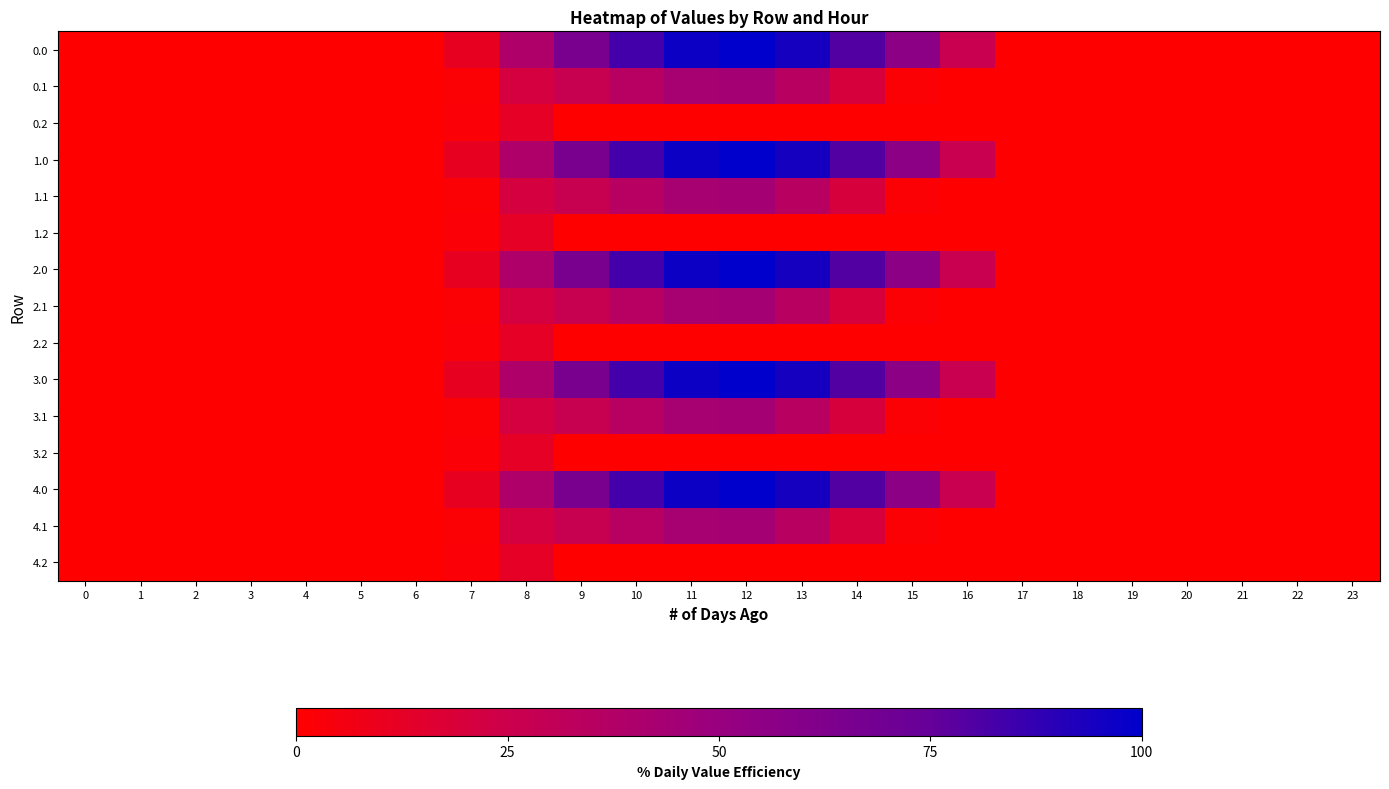

Reading left to right, list all the values displayed in this chart.

0.0: 0=0.0	1=0.0	2=0.0	3=0.0	4=0.0	5=0.0	6=0.0	7=11.0	8=39.2	9=65.4	10=83.5	11=96.7	12=100.0	13=94.2	14=79.4	15=56.2	16=26.9	17=0.0	18=0.0	19=0.0	20=0.0	21=0.0	22=0.0	23=0.0
0.1: 0=0.0	1=0.0	2=0.0	3=0.0	4=0.0	5=0.0	6=0.0	7=1.6	8=20.7	9=27.0	10=35.4	11=43.0	12=44.3	13=34.9	14=20.0	15=1.6	16=0.0	17=0.0	18=0.0	19=0.0	20=0.0	21=0.0	22=0.0	23=0.0
0.2: 0=0.0	1=0.0	2=0.0	3=0.0	4=0.0	5=0.0	6=0.0	7=2.0	8=12.2	9=0.0	10=0.0	11=0.0	12=0.0	13=0.0	14=0.0	15=0.0	16=0.0	17=0.0	18=0.0	19=0.0	20=0.0	21=0.0	22=0.0	23=0.0
1.0: 0=0.0	1=0.0	2=0.0	3=0.0	4=0.0	5=0.0	6=0.0	7=11.0	8=39.2	9=65.4	10=83.5	11=96.7	12=100.0	13=94.2	14=79.4	15=56.2	16=26.9	17=0.0	18=0.0	19=0.0	20=0.0	21=0.0	22=0.0	23=0.0
1.1: 0=0.0	1=0.0	2=0.0	3=0.0	4=0.0	5=0.0	6=0.0	7=1.6	8=20.7	9=27.0	10=35.4	11=43.0	12=44.3	13=34.9	14=20.0	15=1.6	16=0.0	17=0.0	18=0.0	19=0.0	20=0.0	21=0.0	22=0.0	23=0.0
1.2: 0=0.0	1=0.0	2=0.0	3=0.0	4=0.0	5=0.0	6=0.0	7=2.0	8=12.2	9=0.0	10=0.0	11=0.0	12=0.0	13=0.0	14=0.0	15=0.0	16=0.0	17=0.0	18=0.0	19=0.0	20=0.0	21=0.0	22=0.0	23=0.0
2.0: 0=0.0	1=0.0	2=0.0	3=0.0	4=0.0	5=0.0	6=0.0	7=11.0	8=39.2	9=65.4	10=83.5	11=96.7	12=100.0	13=94.2	14=79.4	15=56.2	16=26.9	17=0.0	18=0.0	19=0.0	20=0.0	21=0.0	22=0.0	23=0.0
2.1: 0=0.0	1=0.0	2=0.0	3=0.0	4=0.0	5=0.0	6=0.0	7=1.6	8=20.7	9=27.0	10=35.4	11=43.0	12=44.3	13=34.9	14=20.0	15=1.6	16=0.0	17=0.0	18=0.0	19=0.0	20=0.0	21=0.0	22=0.0	23=0.0
2.2: 0=0.0	1=0.0	2=0.0	3=0.0	4=0.0	5=0.0	6=0.0	7=2.0	8=12.2	9=0.0	10=0.0	11=0.0	12=0.0	13=0.0	14=0.0	15=0.0	16=0.0	17=0.0	18=0.0	19=0.0	20=0.0	21=0.0	22=0.0	23=0.0
3.0: 0=0.0	1=0.0	2=0.0	3=0.0	4=0.0	5=0.0	6=0.0	7=11.0	8=39.2	9=65.4	10=83.5	11=96.7	12=100.0	13=94.2	14=79.4	15=56.2	16=26.9	17=0.0	18=0.0	19=0.0	20=0.0	21=0.0	22=0.0	23=0.0
3.1: 0=0.0	1=0.0	2=0.0	3=0.0	4=0.0	5=0.0	6=0.0	7=1.6	8=20.7	9=27.0	10=35.4	11=43.0	12=44.3	13=34.9	14=20.0	15=1.6	16=0.0	17=0.0	18=0.0	19=0.0	20=0.0	21=0.0	22=0.0	23=0.0
3.2: 0=0.0	1=0.0	2=0.0	3=0.0	4=0.0	5=0.0	6=0.0	7=2.0	8=12.2	9=0.0	10=0.0	11=0.0	12=0.0	13=0.0	14=0.0	15=0.0	16=0.0	17=0.0	18=0.0	19=0.0	20=0.0	21=0.0	22=0.0	23=0.0
4.0: 0=0.0	1=0.0	2=0.0	3=0.0	4=0.0	5=0.0	6=0.0	7=11.0	8=39.2	9=65.4	10=83.5	11=96.7	12=100.0	13=94.2	14=79.4	15=56.2	16=26.9	17=0.0	18=0.0	19=0.0	20=0.0	21=0.0	22=0.0	23=0.0
4.1: 0=0.0	1=0.0	2=0.0	3=0.0	4=0.0	5=0.0	6=0.0	7=1.6	8=20.7	9=27.0	10=35.4	11=43.0	12=44.3	13=34.9	14=20.0	15=1.6	16=0.0	17=0.0	18=0.0	19=0.0	20=0.0	21=0.0	22=0.0	23=0.0
4.2: 0=0.0	1=0.0	2=0.0	3=0.0	4=0.0	5=0.0	6=0.0	7=2.0	8=12.2	9=0.0	10=0.0	11=0.0	12=0.0	13=0.0	14=0.0	15=0.0	16=0.0	17=0.0	18=0.0	19=0.0	20=0.0	21=0.0	22=0.0	23=0.0